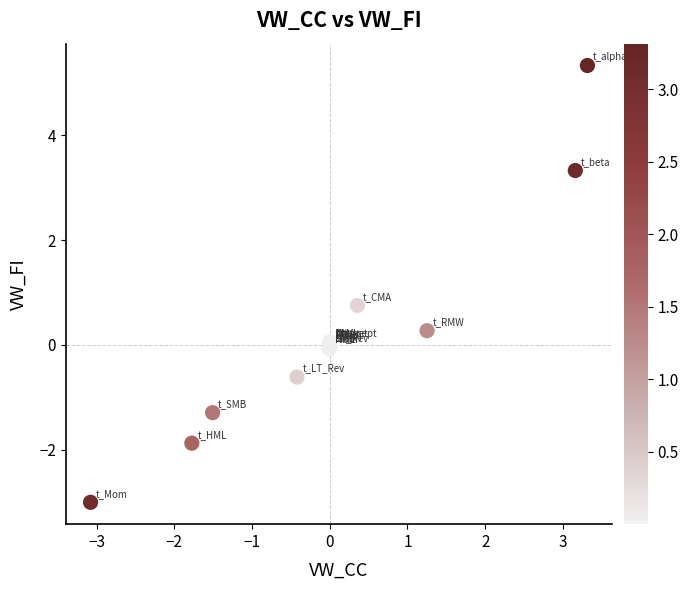

What Y value in the scatter plot is closest to 1?

0.8